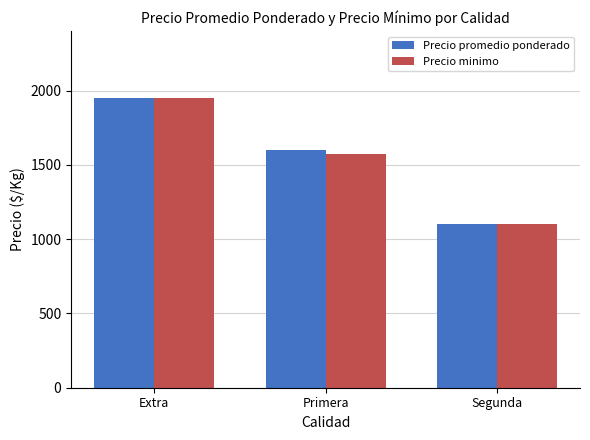

What is the value of the Precio promedio ponderado bar at the 2nd from the left?

1600